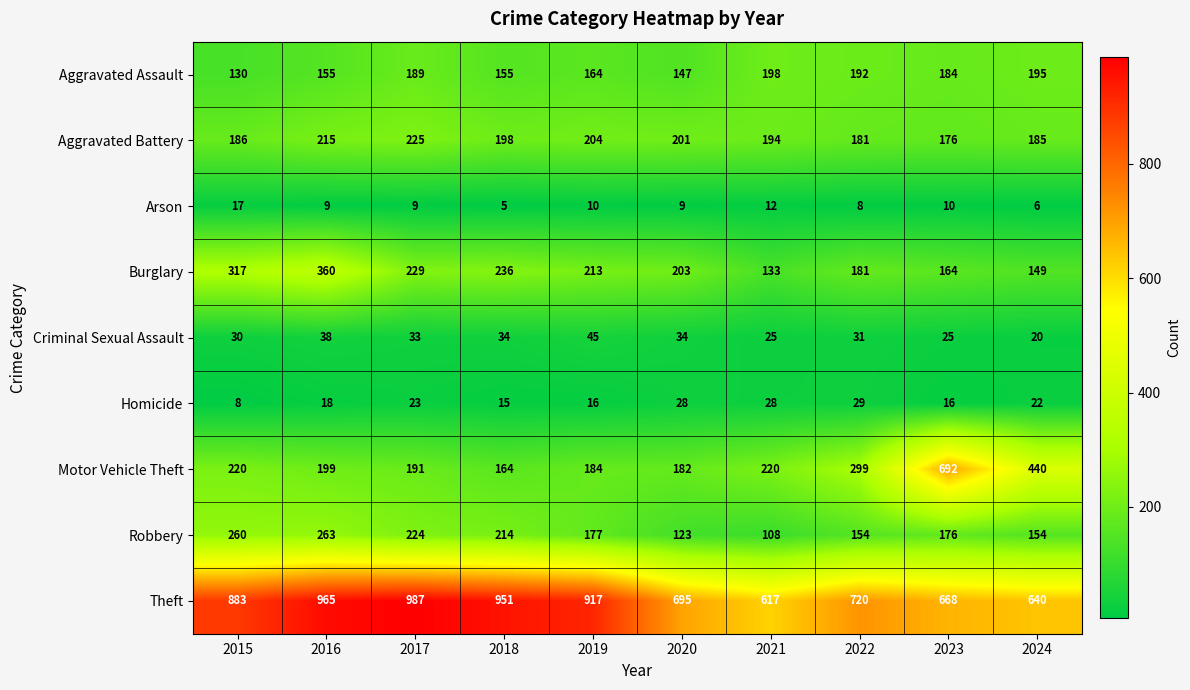

What is the spread (max minus min) of values at 2019?

907